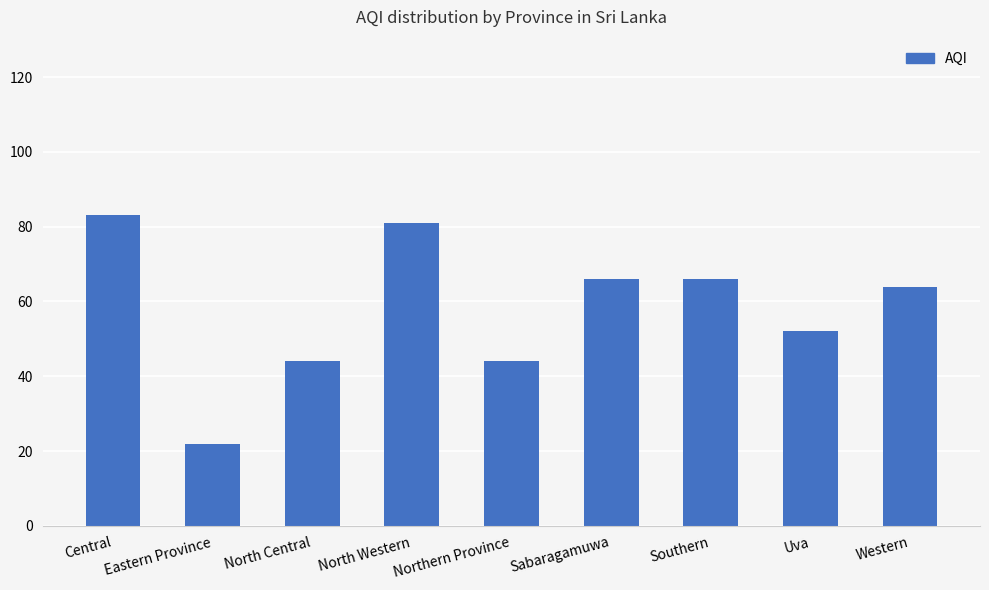

True or false: the data shows 34 at Sabaragamuwa.

False